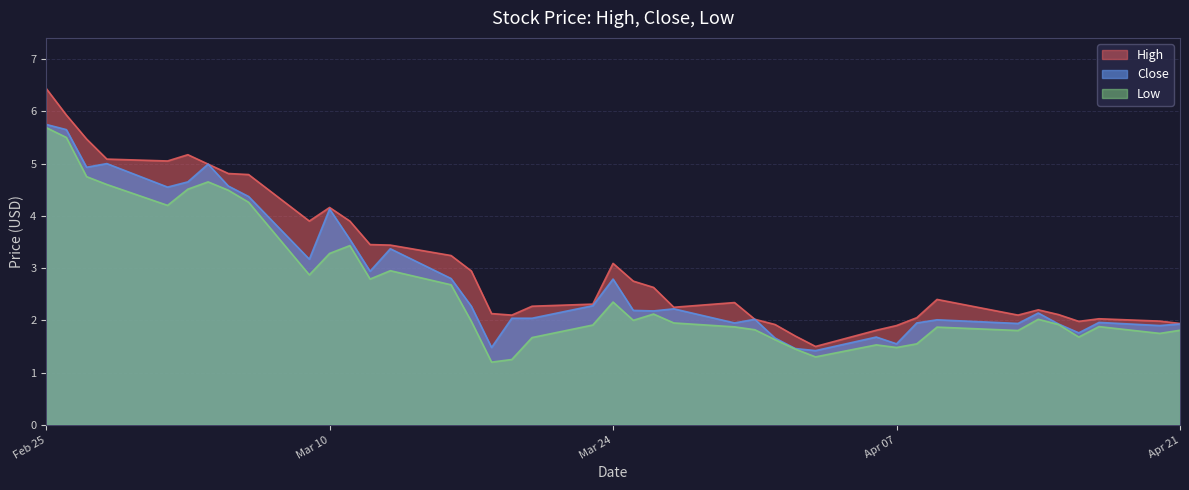

What is the difference between the Close values at 2020-03-25 and 2020-03-17?

0.1